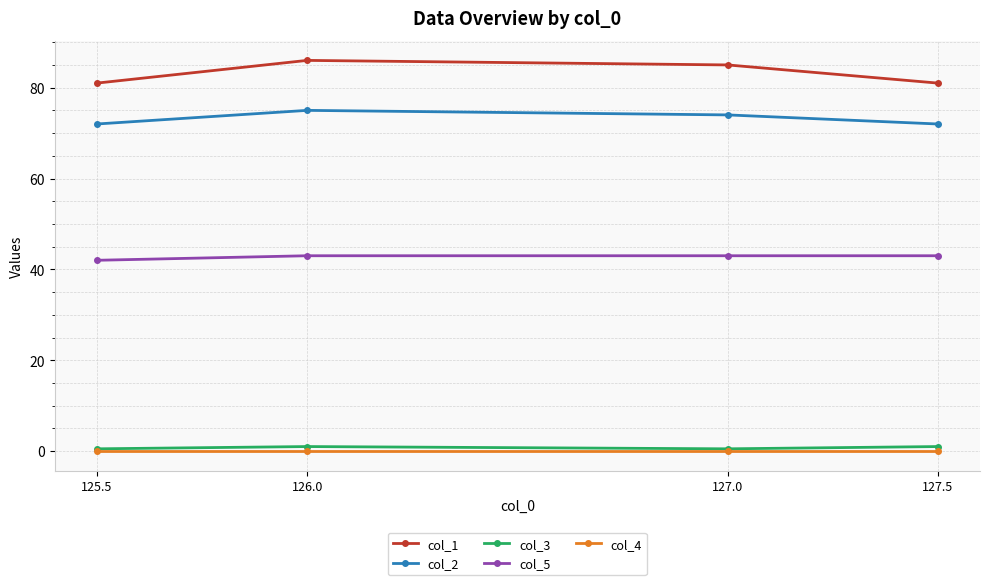

How many lines are shown in the chart?

5